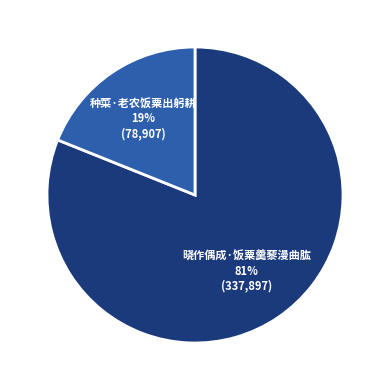

Which category accounts for the majority?

晓作偶成·饭粟羹藜漫曲肱